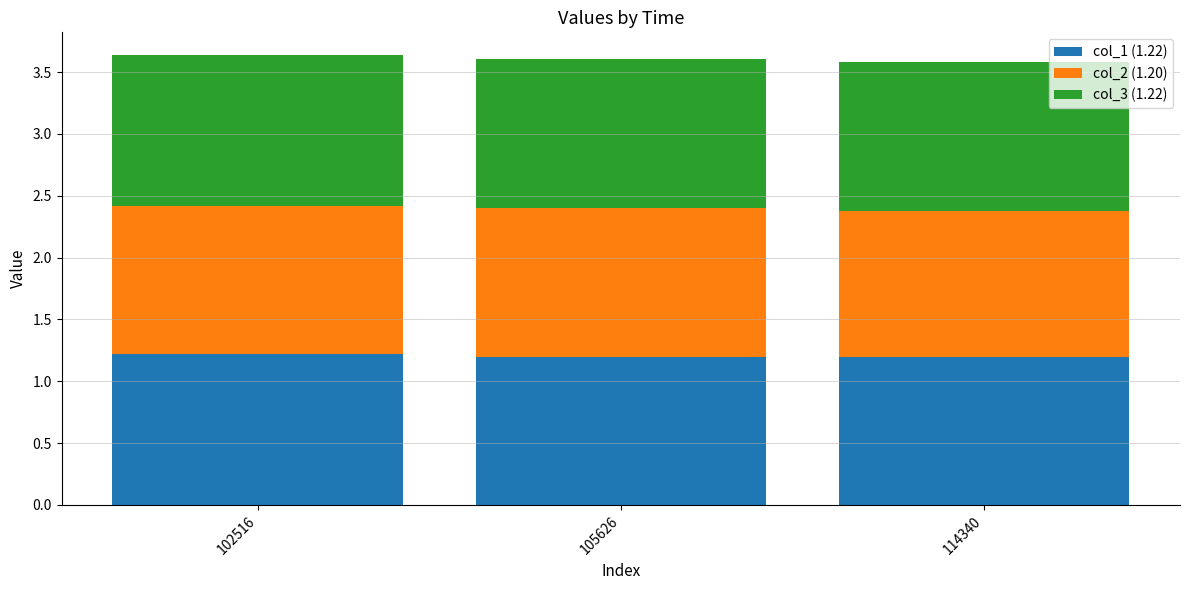

What is the total value across all series at 105626?

3.6